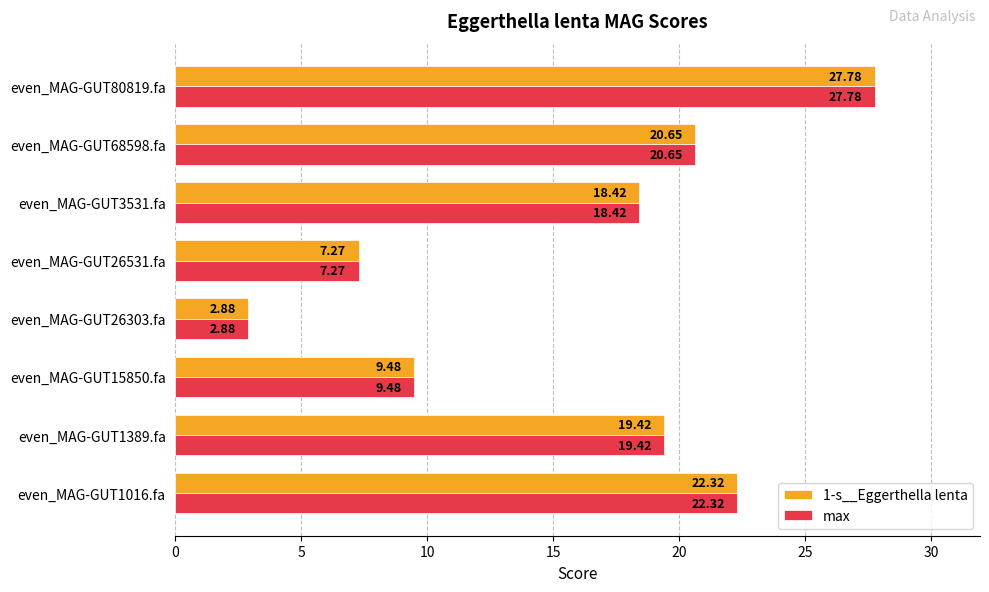

Rank the categories by 1-s__Eggerthella lenta value from lowest to highest.

even_MAG-GUT26303.fa, even_MAG-GUT26531.fa, even_MAG-GUT15850.fa, even_MAG-GUT3531.fa, even_MAG-GUT1389.fa, even_MAG-GUT68598.fa, even_MAG-GUT1016.fa, even_MAG-GUT80819.fa